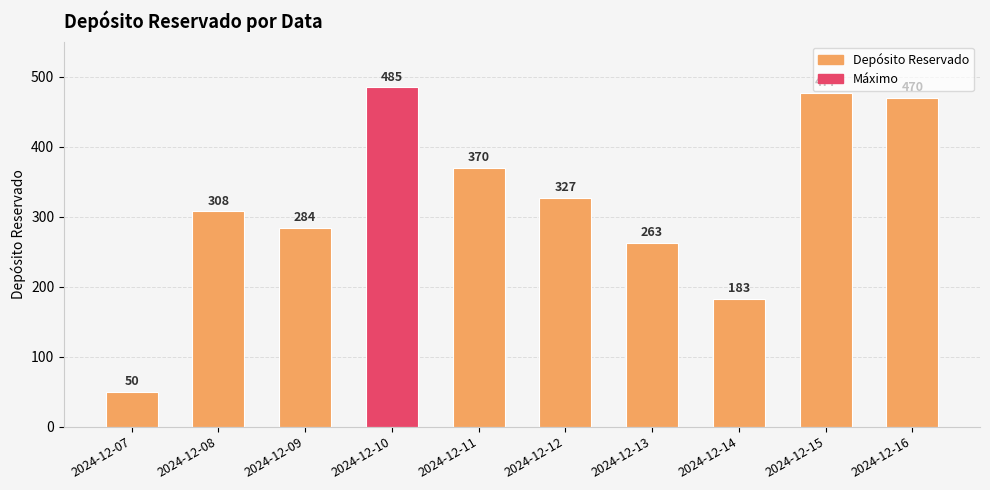

List the labels in order of value, largest first.

2024-12-10, 2024-12-15, 2024-12-16, 2024-12-11, 2024-12-12, 2024-12-08, 2024-12-09, 2024-12-13, 2024-12-14, 2024-12-07